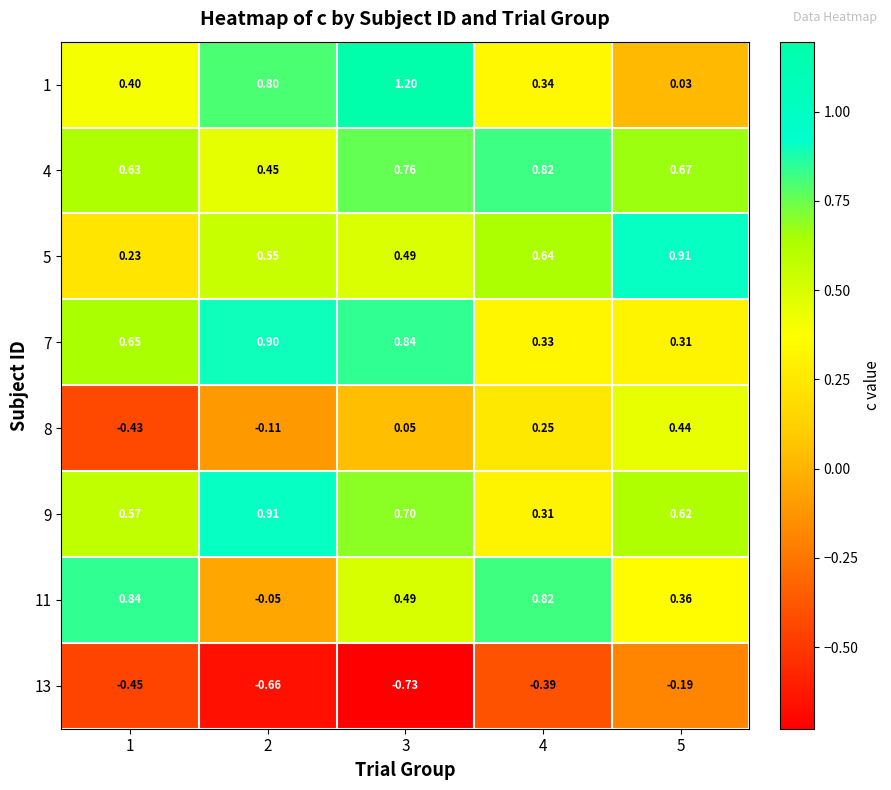

Count the number of categories in the chart.

5